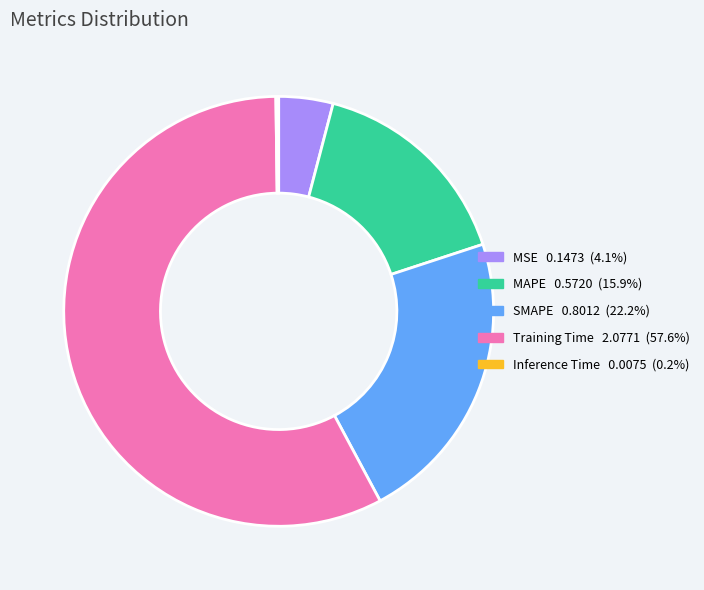

What is the ratio of the value at SMAPE to the value at Training Time?

0.4